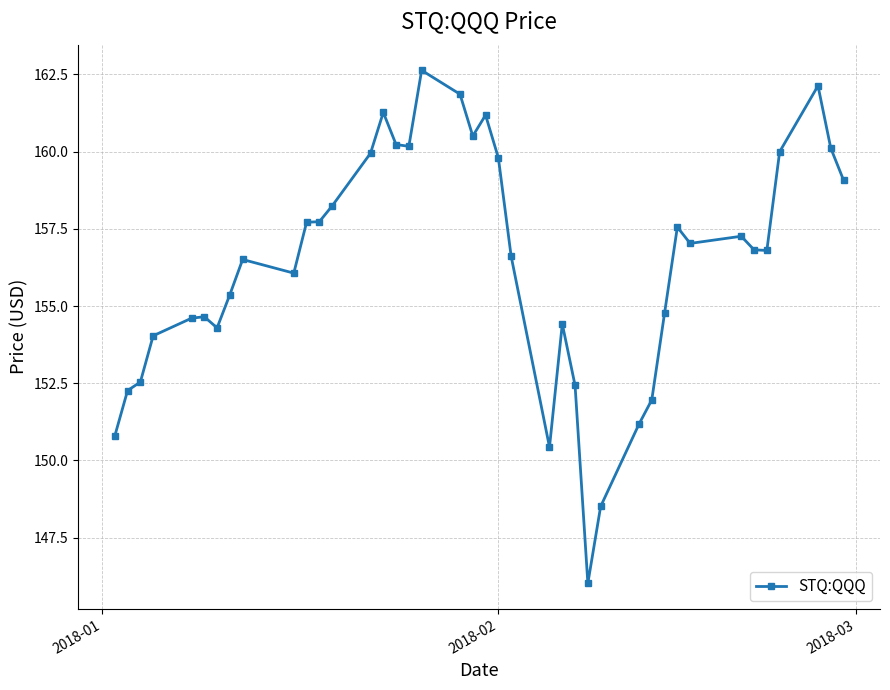

Is this an area chart (filled region under the line)?

No